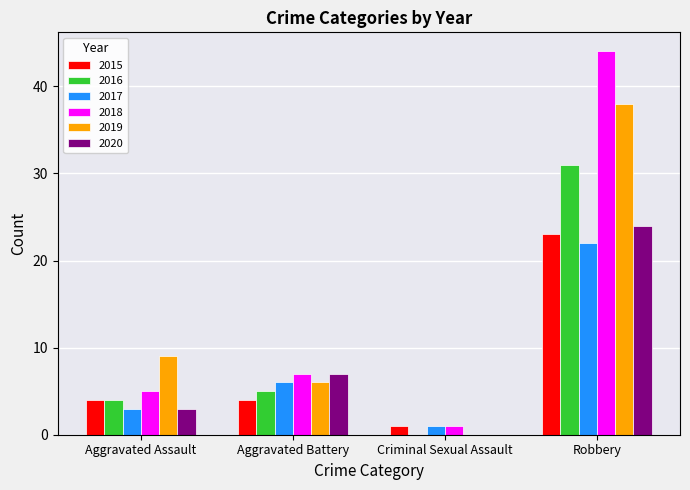

What is the sum of the 2015 values at Robbery and Aggravated Assault?

27